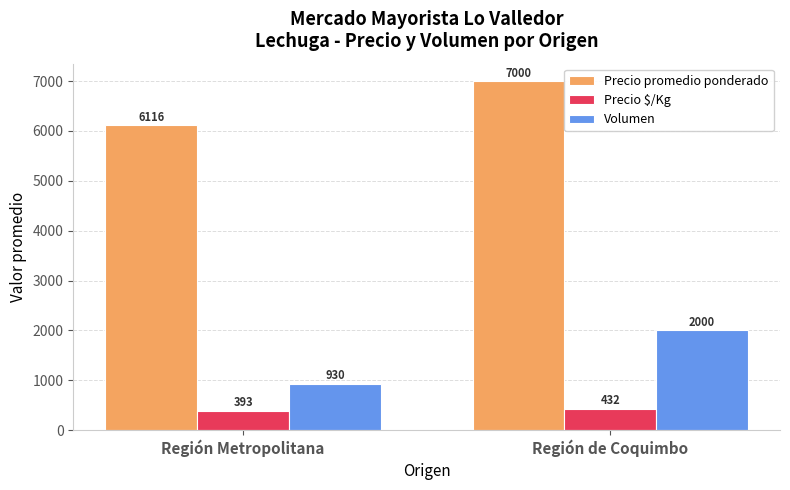

What is the approximate value of Precio $/Kg at Región de Coquimbo?

431.5